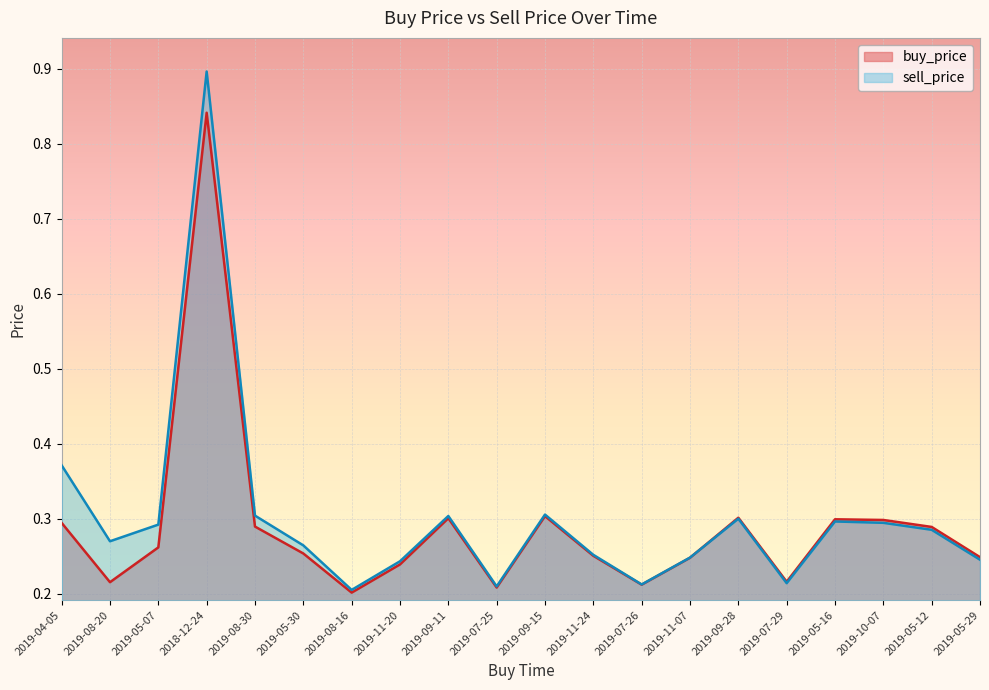

At which category does sell_price reach its first local valley?

2019-08-20